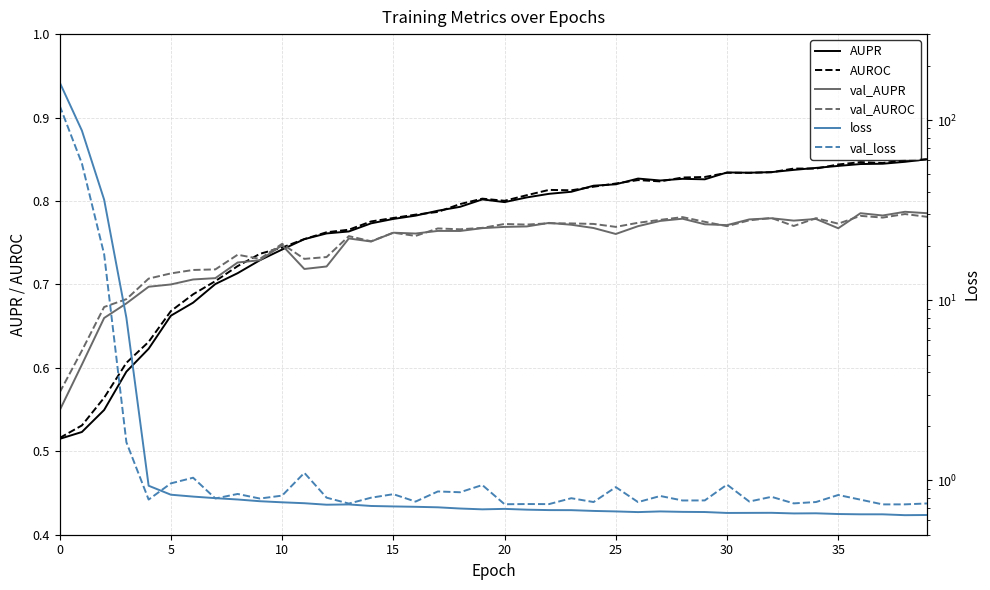

True or false: val_AUROC has more than 1 interior local peaks.

True